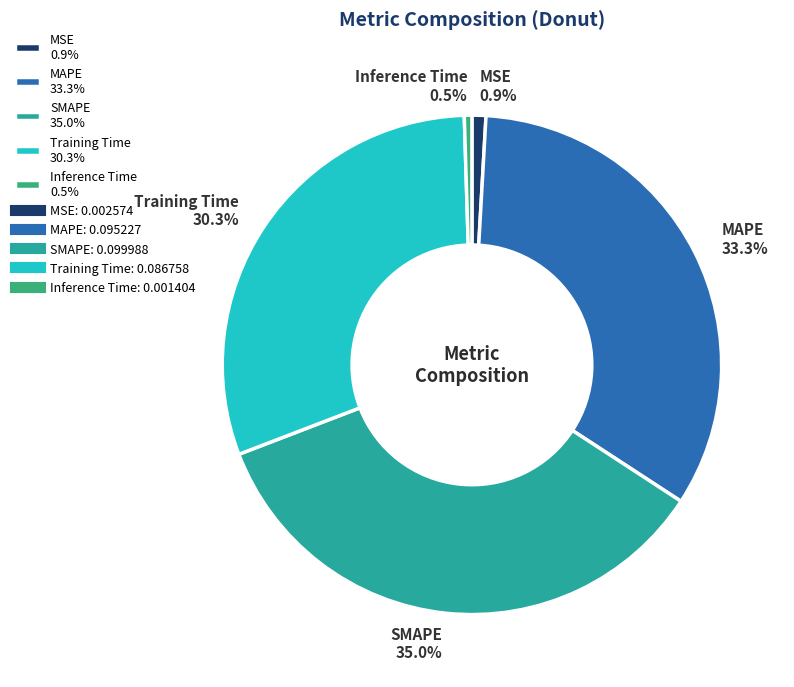

Is it true that MAPE is 33% of the pie?

True